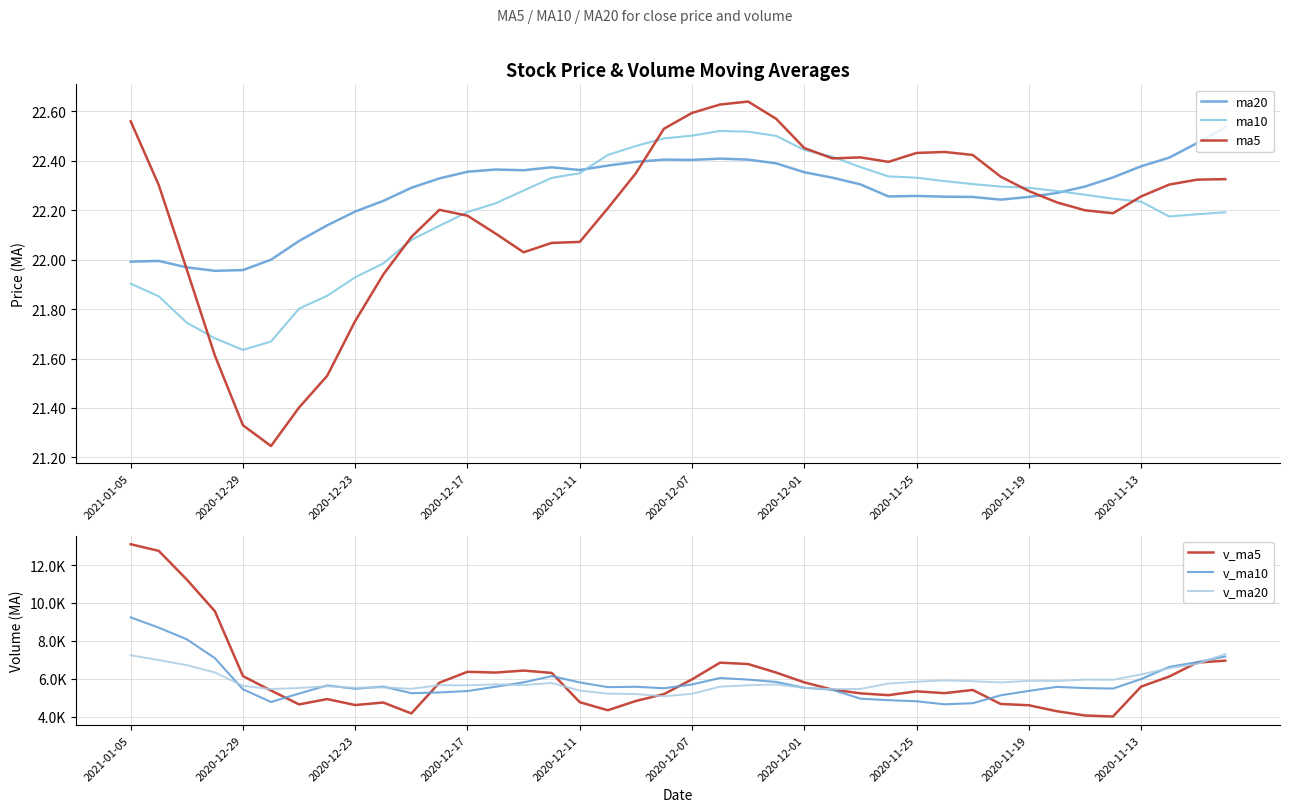

How many series are shown in this chart?

6